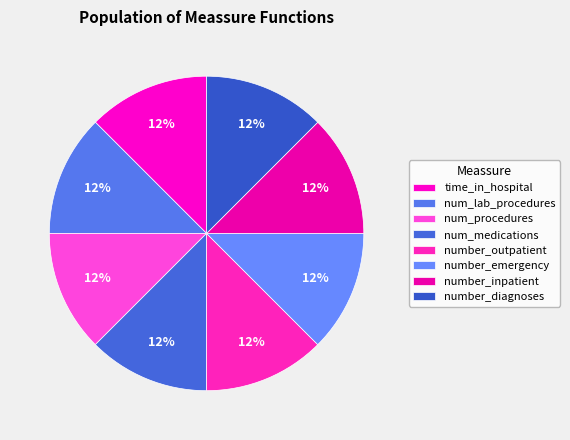

How many segments does this pie chart have?

8